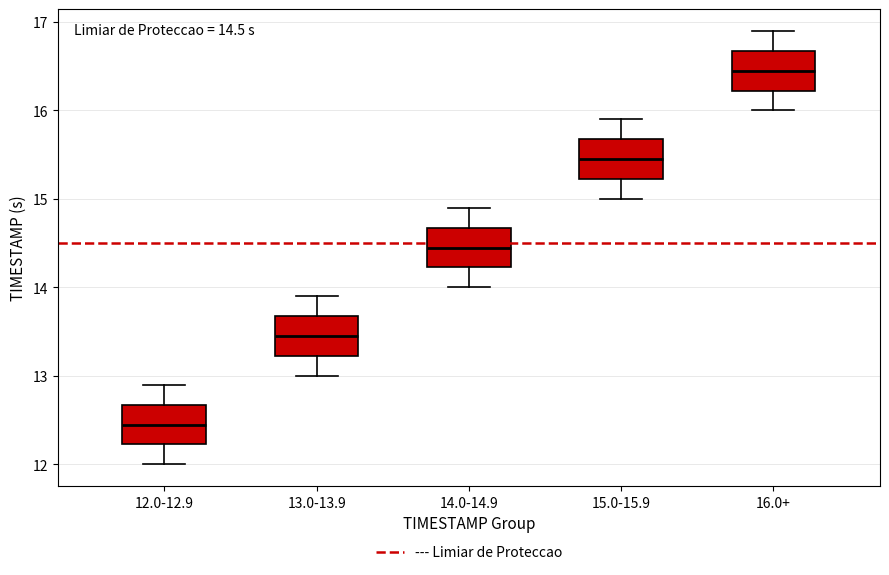

Which box has the highest median line?

16.0+